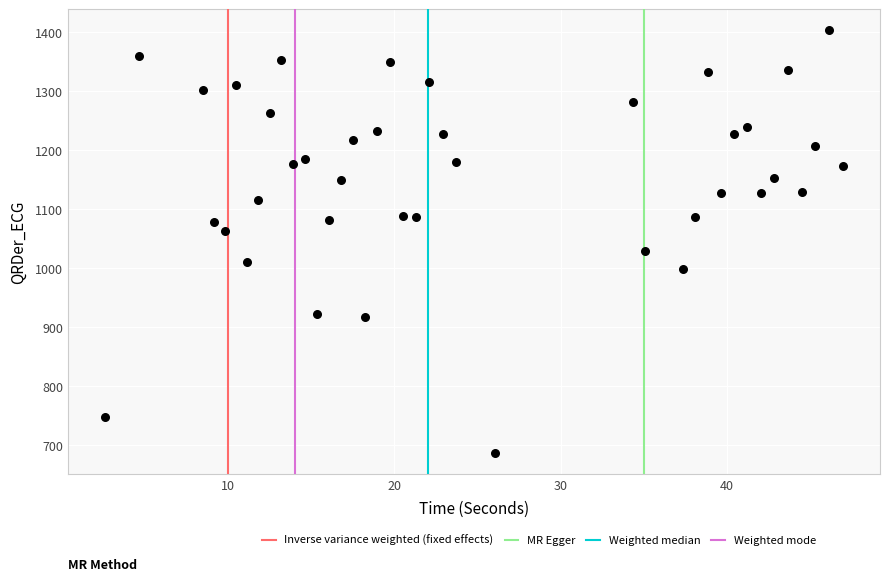

What is the range of Y values (max minus min)?

716.9